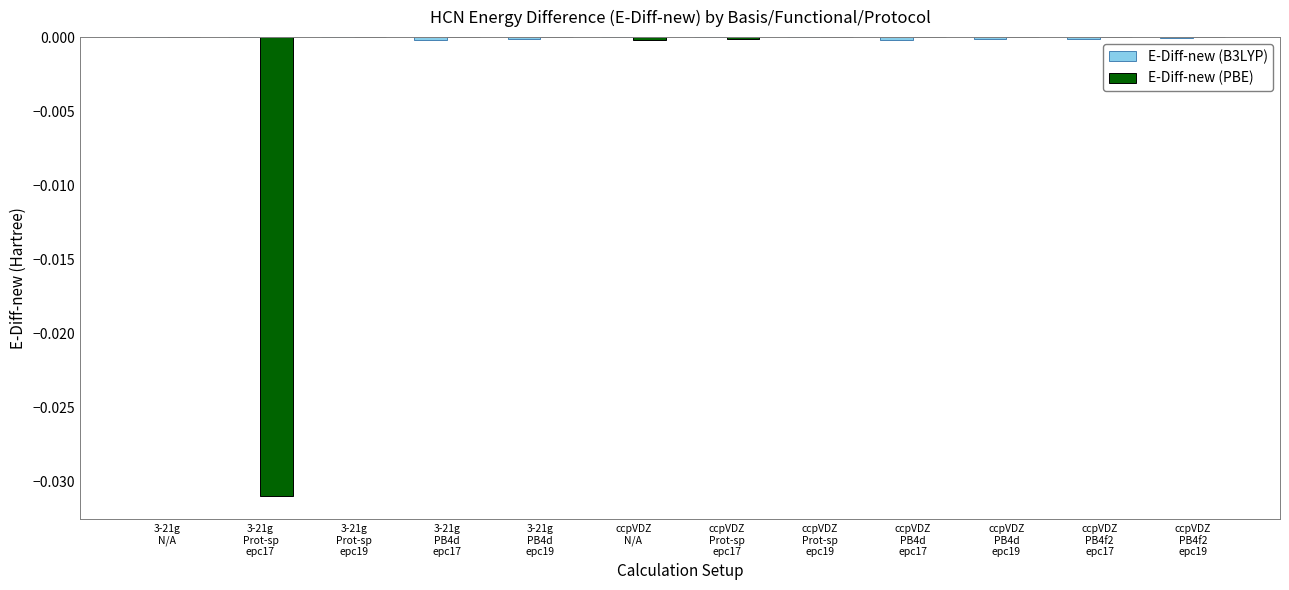

Are the bars horizontal?

No